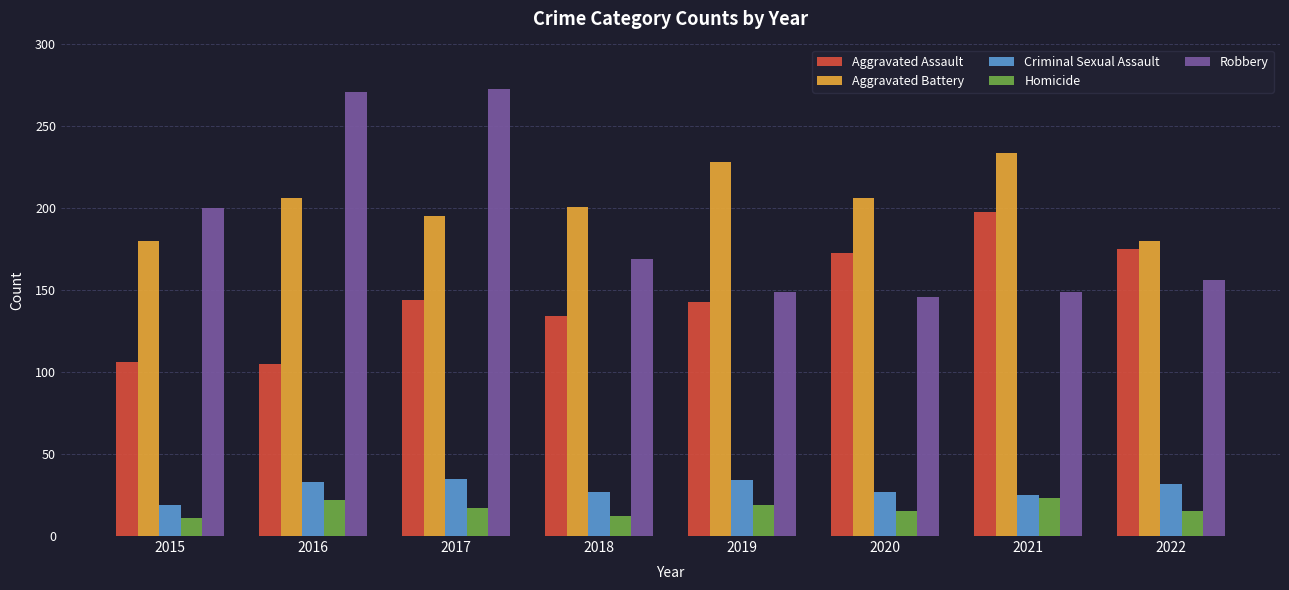

At which category is the sum across all series the highest?

2017